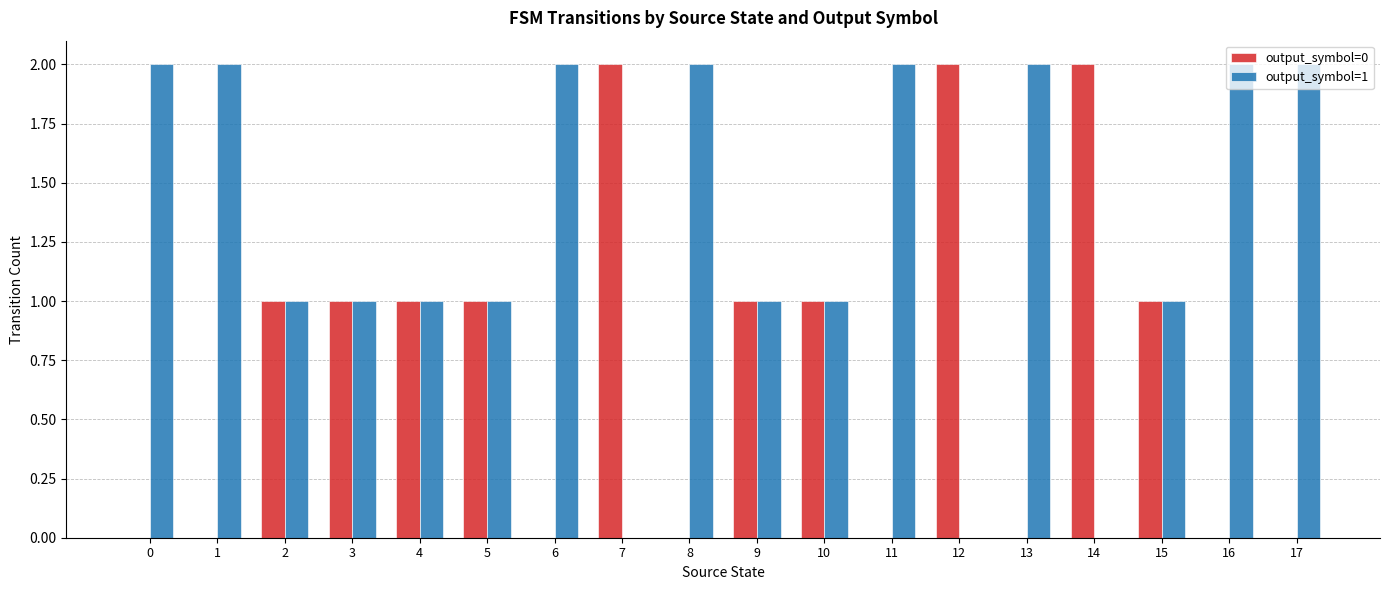

Reading left to right, extract all data points from this chart.

output_symbol=0: 0=0	1=0	2=1	3=1	4=1	5=1	6=0	7=2	8=0	9=1	10=1	11=0	12=2	13=0	14=2	15=1	16=0	17=0
output_symbol=1: 0=2	1=2	2=1	3=1	4=1	5=1	6=2	7=0	8=2	9=1	10=1	11=2	12=0	13=2	14=0	15=1	16=2	17=2